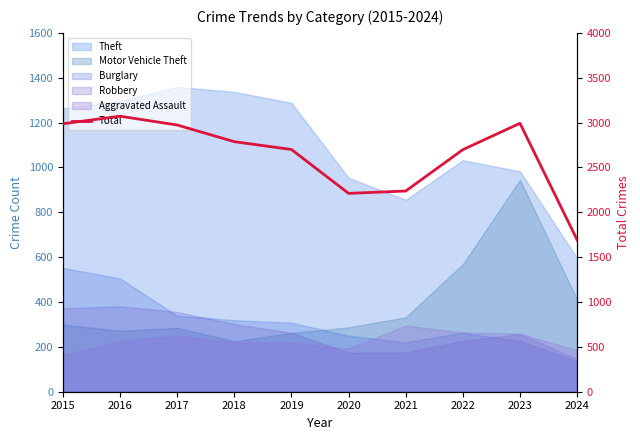

What is the difference between the values at 2023 and 2022?

294